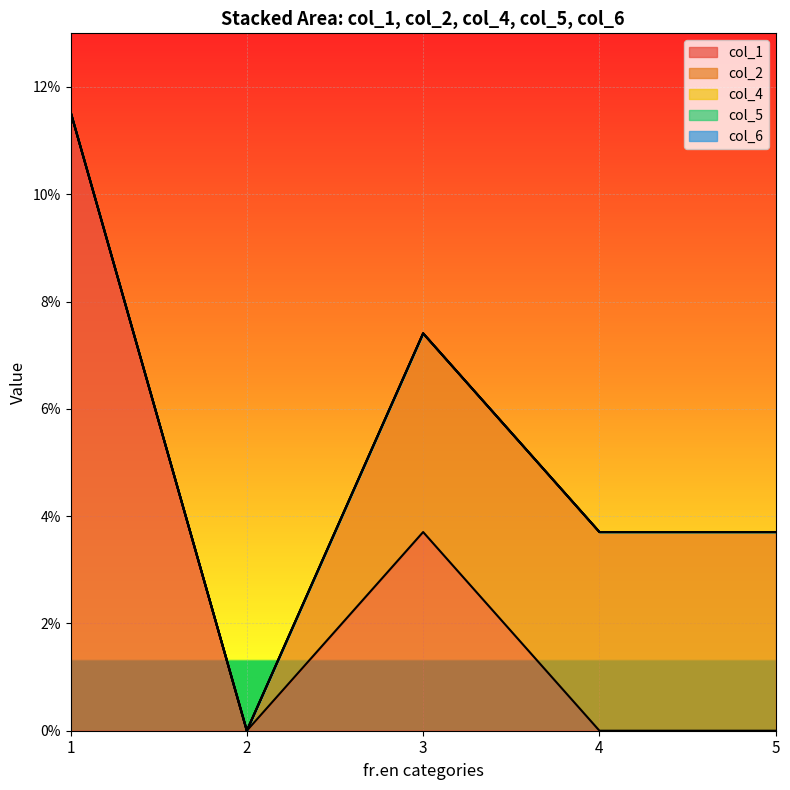

The col_6 series shows 0.0 at 4. True or false?

True